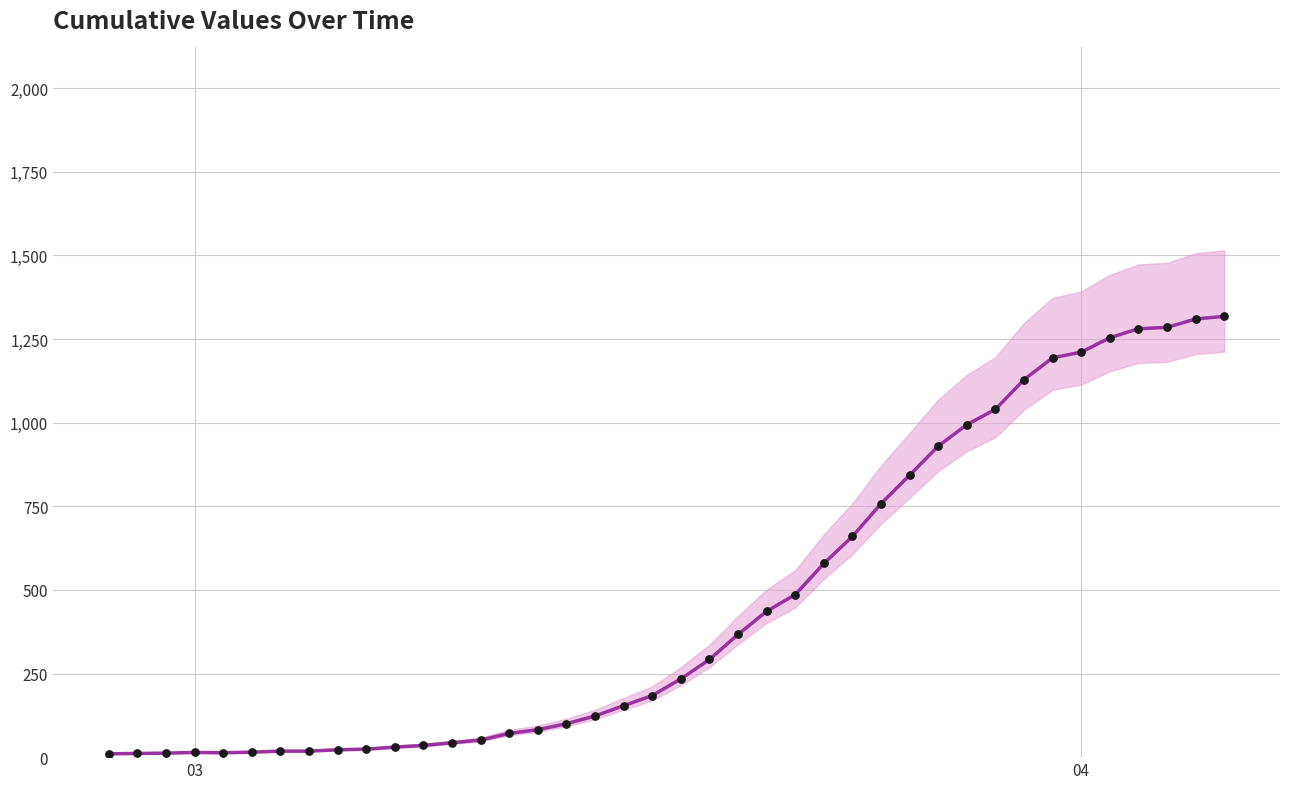

Which has a higher value, 2020-03-05 or 2020-03-03?

2020-03-05